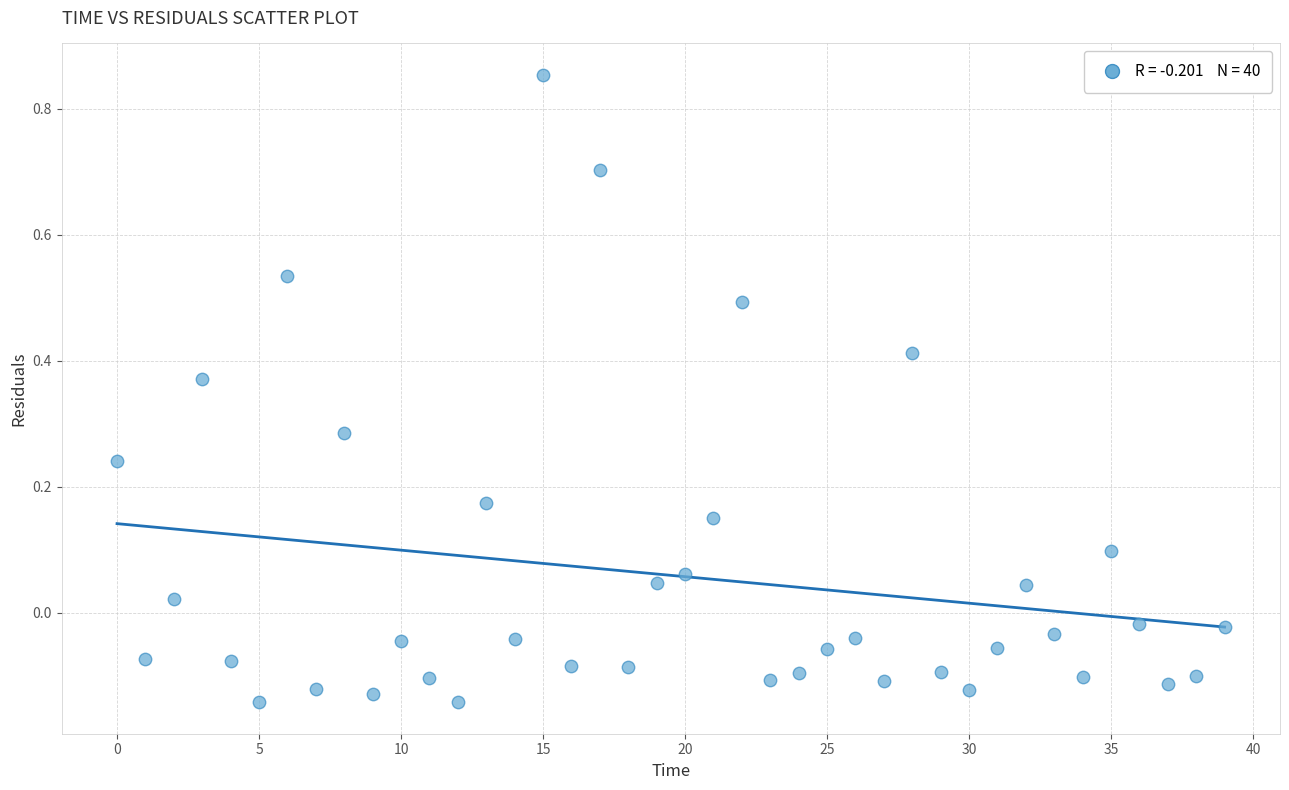

What is the range of Y values (max minus min)?

1.0